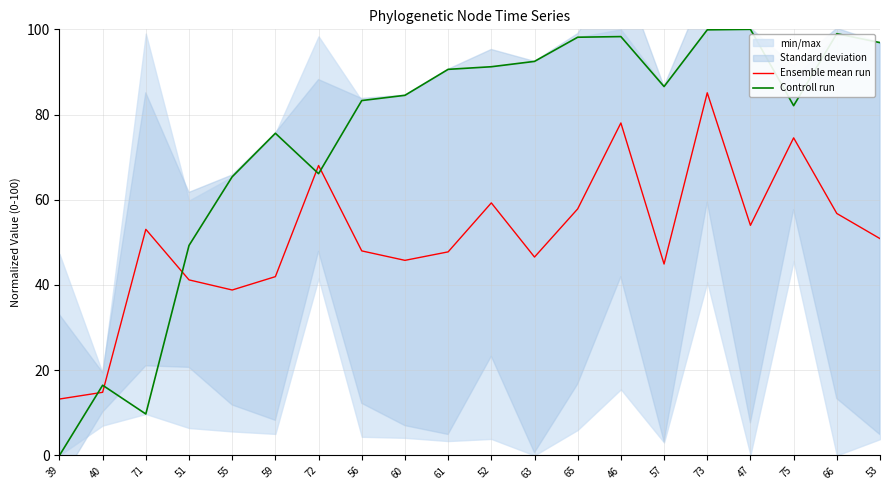

Between which two adjacent categories do Controll run and Ensemble mean run first intersect?

39 and 40